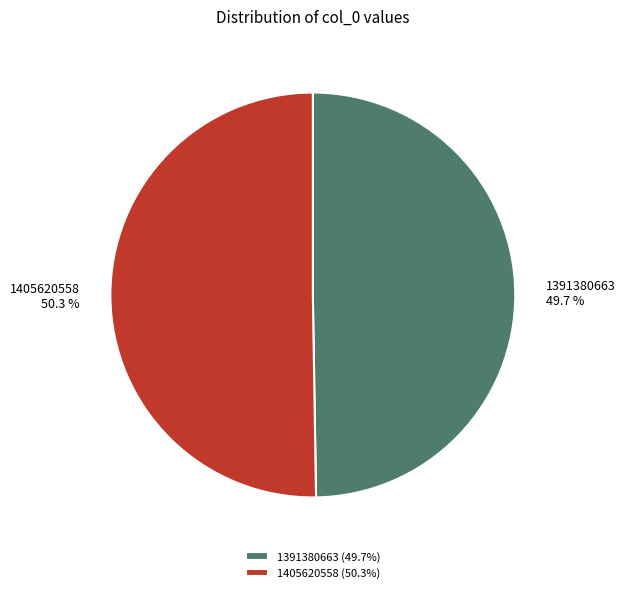

To the nearest percent, what percentage of the pie is 1391380663?

50%